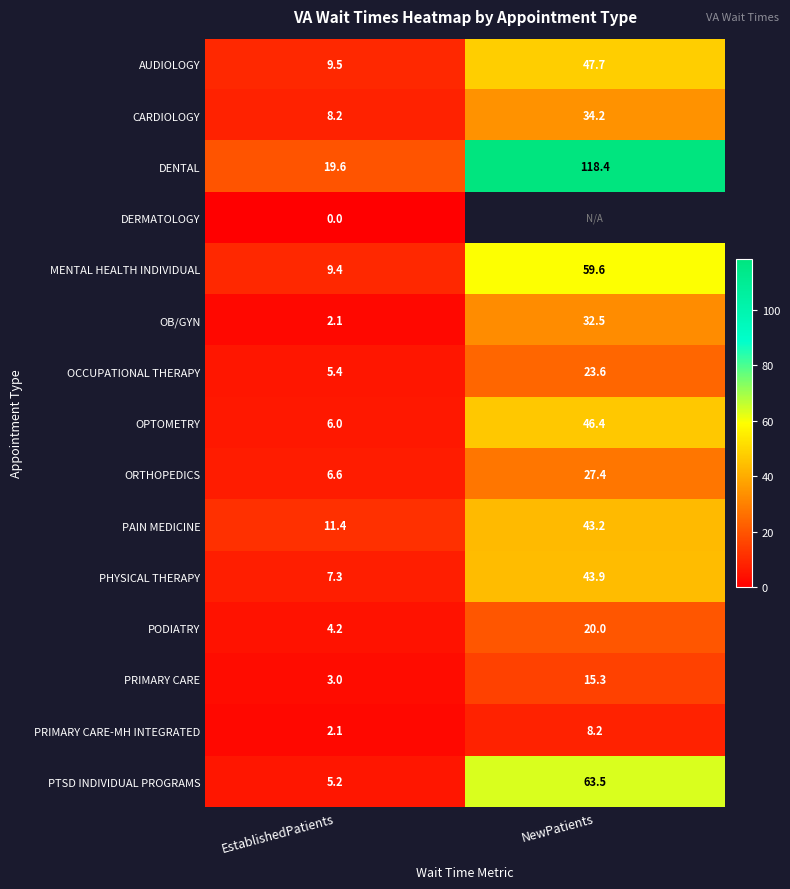

How many data points in PHYSICAL THERAPY are less than 43?

1